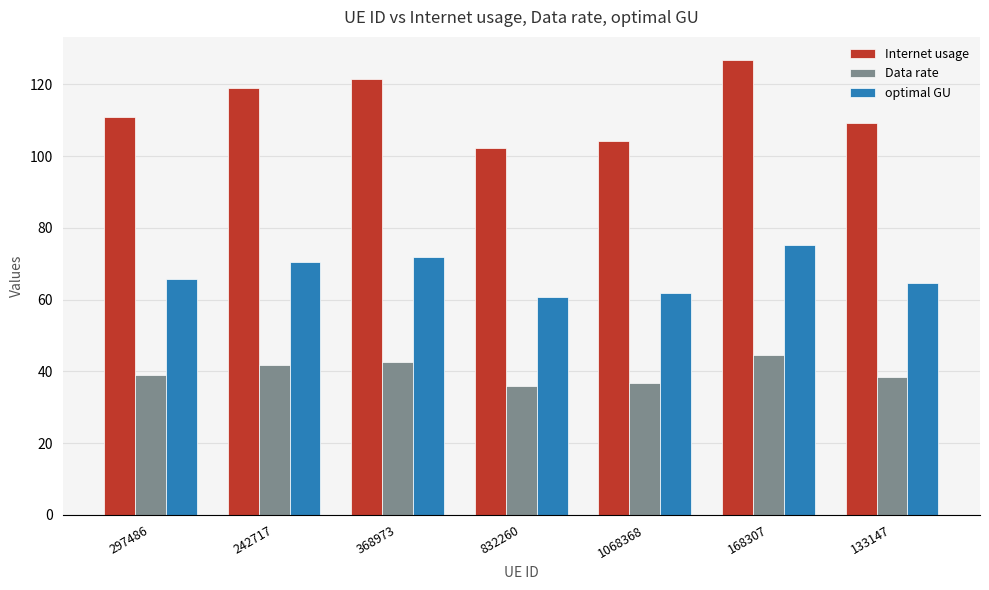

What are all the series names shown in the legend?

Internet usage, Data rate, optimal GU